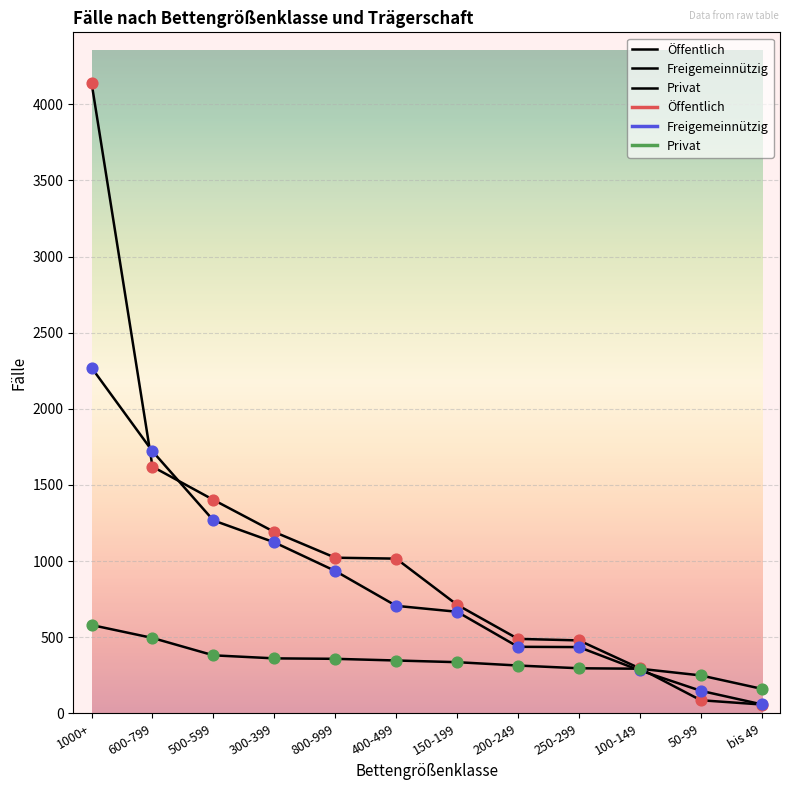

Is the value of Freigemeinnützig at 150-199 greater than the value of Öffentlich at 1000+?

No